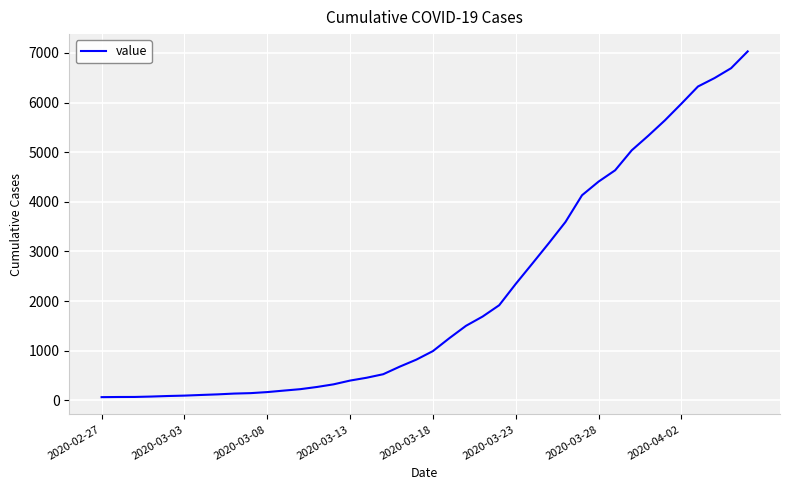

What is the difference between the maximum and minimum values?

6966